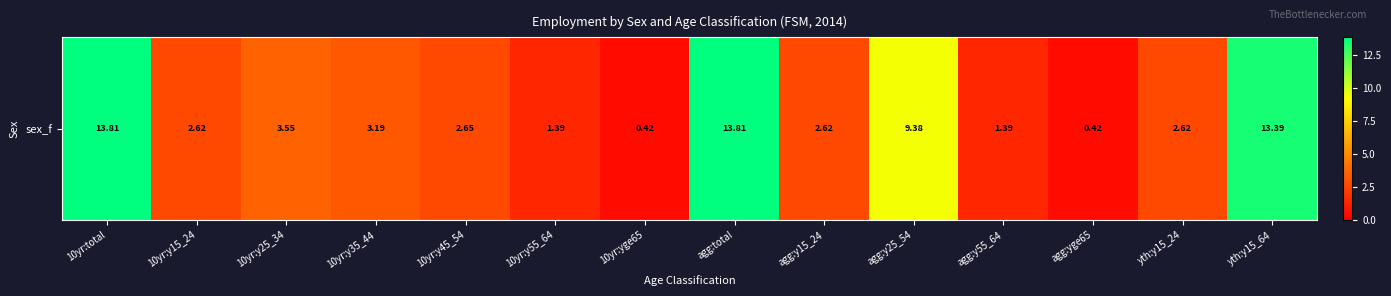

Reading left to right, extract all data points from this chart.

10yr:total=13.8	10yr:y15_24=2.6	10yr:y25_34=3.5	10yr:y35_44=3.2	10yr:y45_54=2.7	10yr:y55_64=1.4	10yr:yge65=0.4	agg:total=13.8	agg:y15_24=2.6	agg:y25_54=9.4	agg:y55_64=1.4	agg:yge65=0.4	yth:y15_24=2.6	yth:y15_64=13.4